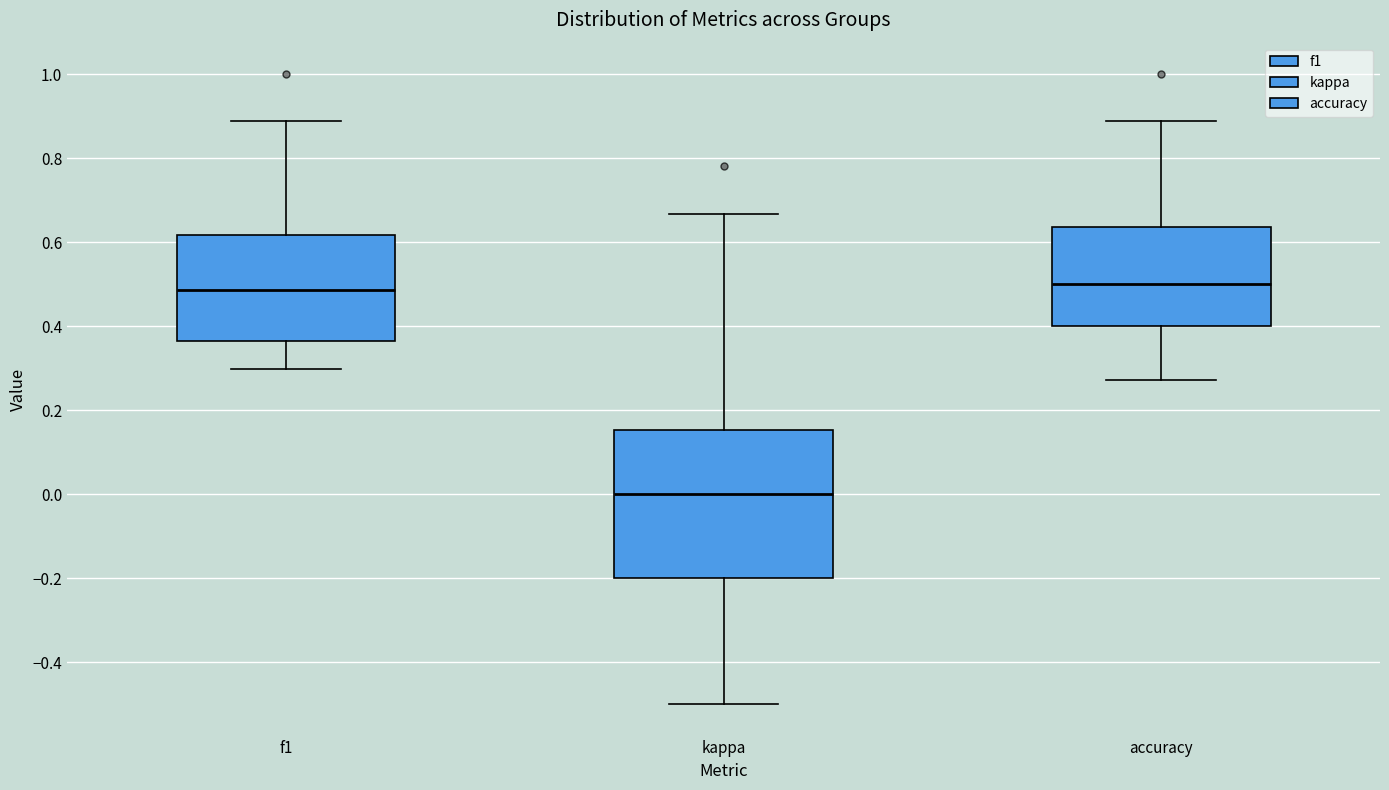

Reading left to right, read every box against the y-axis: the position of its median line, the range the box covers, and the ends of its whiskers. The values are not printed on the chart, so give them approximately, as read against the axis.

f1: median 0.48, box 0.36 to 0.62, whiskers 0.30 to 0.88
kappa: median 0.00, box -0.20 to 0.16, whiskers -0.50 to 0.66
accuracy: median 0.50, box 0.40 to 0.64, whiskers 0.28 to 0.88